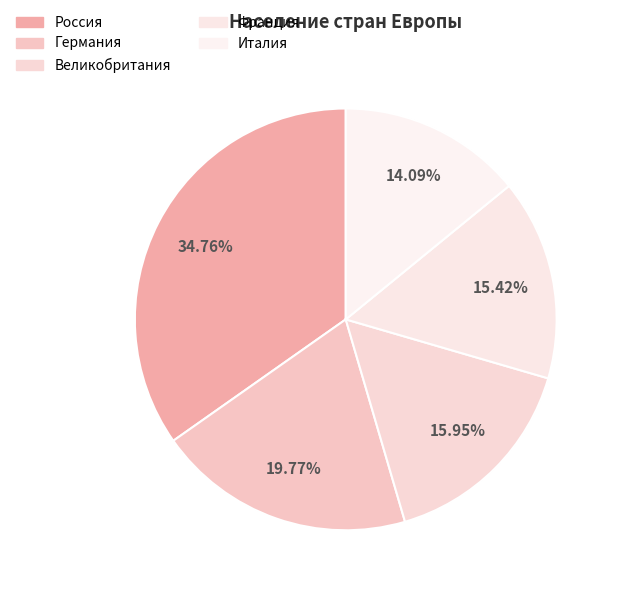

Rank the categories by value from lowest to highest.

Италия, Франция, Великобритания, Германия, Россия